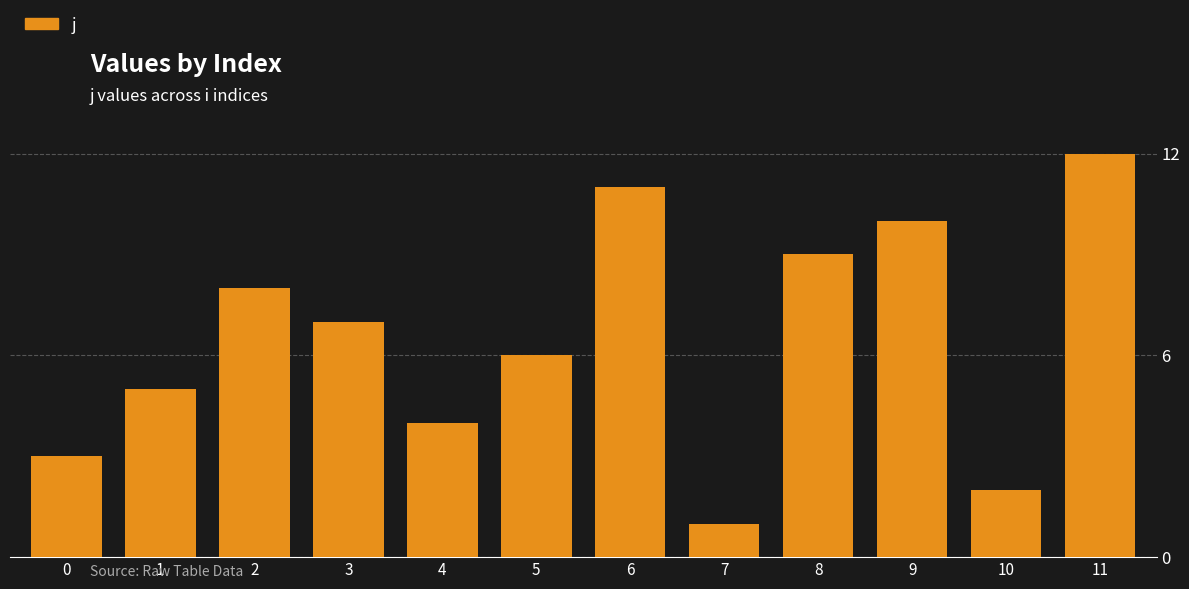

Count the number of data series in this chart.

1